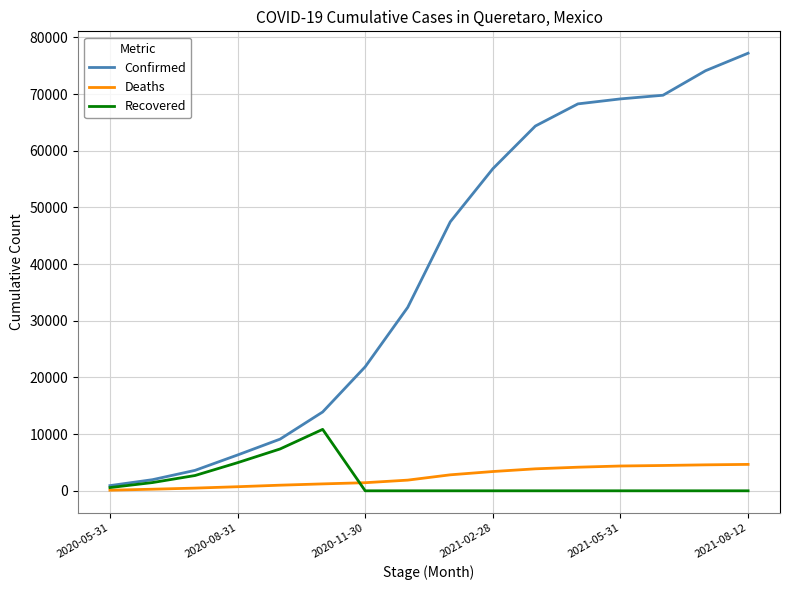

List the series in order of their peak value, lowest first.

Deaths, Recovered, Confirmed